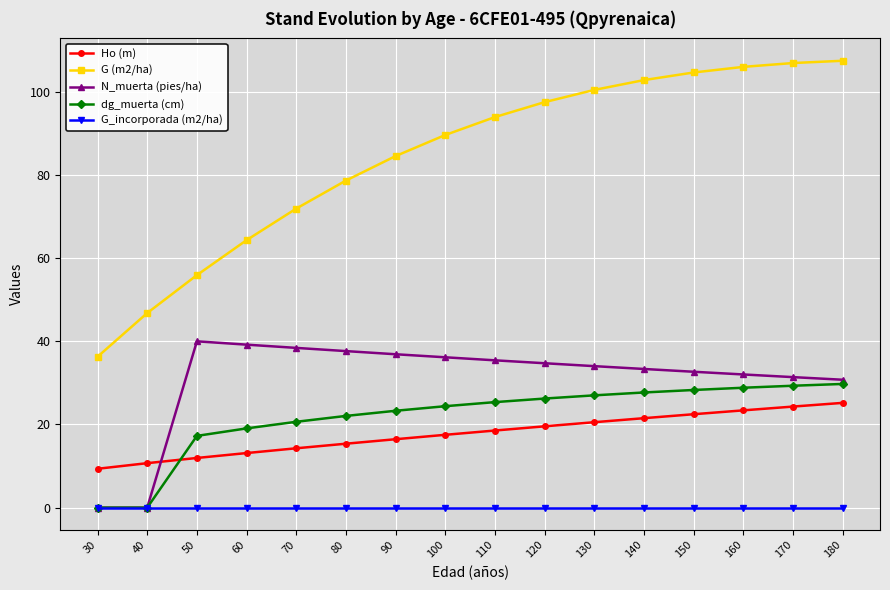

True or false: N_muerta (pies/ha) and G (m2/ha) cross at least once.

False